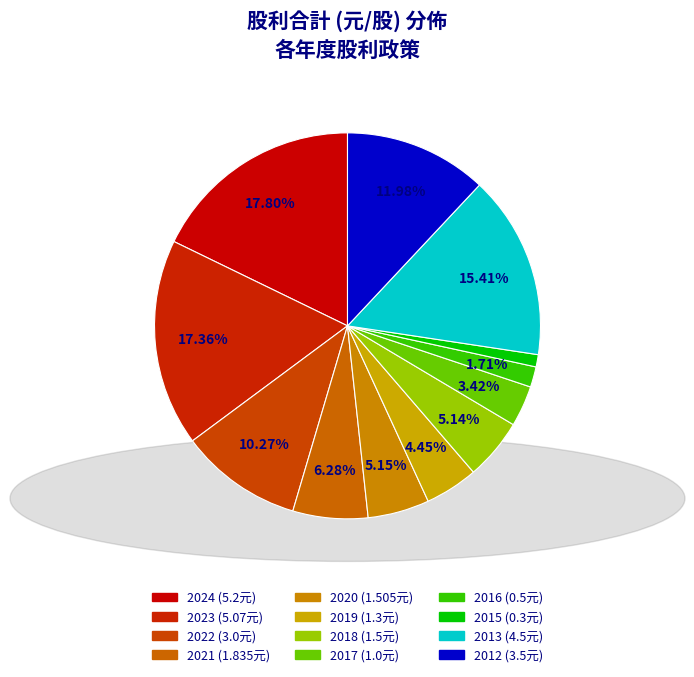

What is the largest slice in the pie chart?

2024